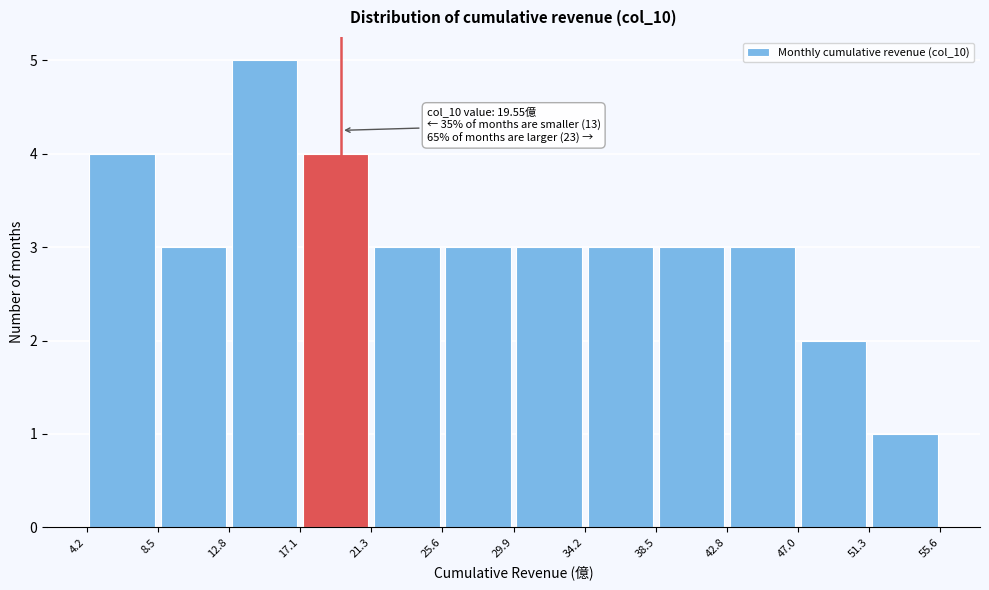

Over which range of the x-axis is the bar tallest?

12.8 to 17.1